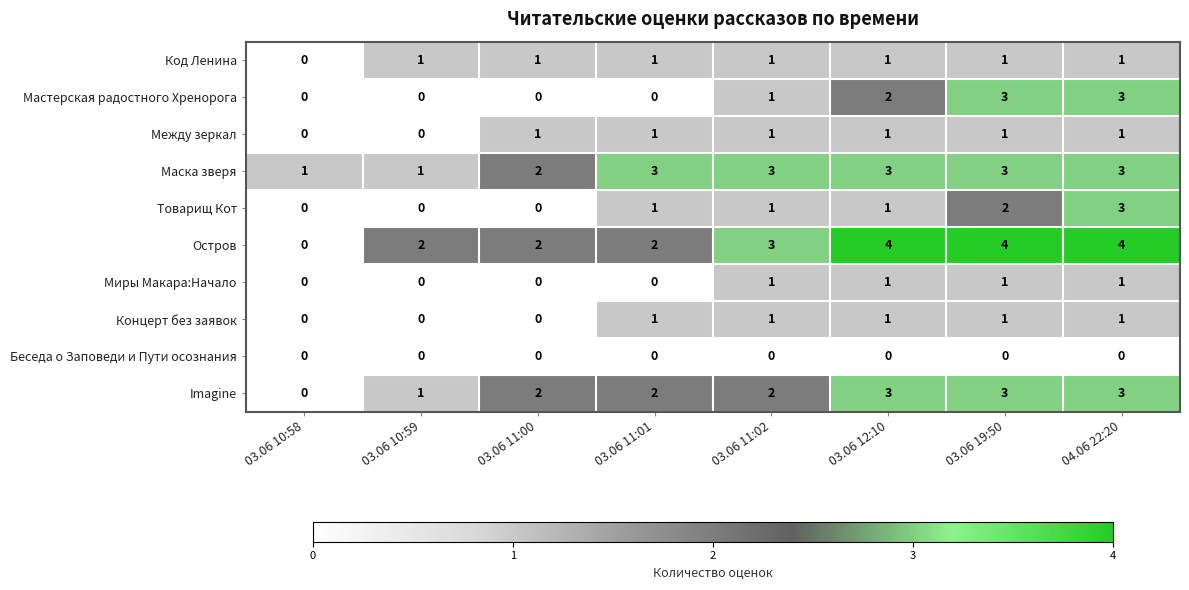

What is the maximum value shown in the chart?

4